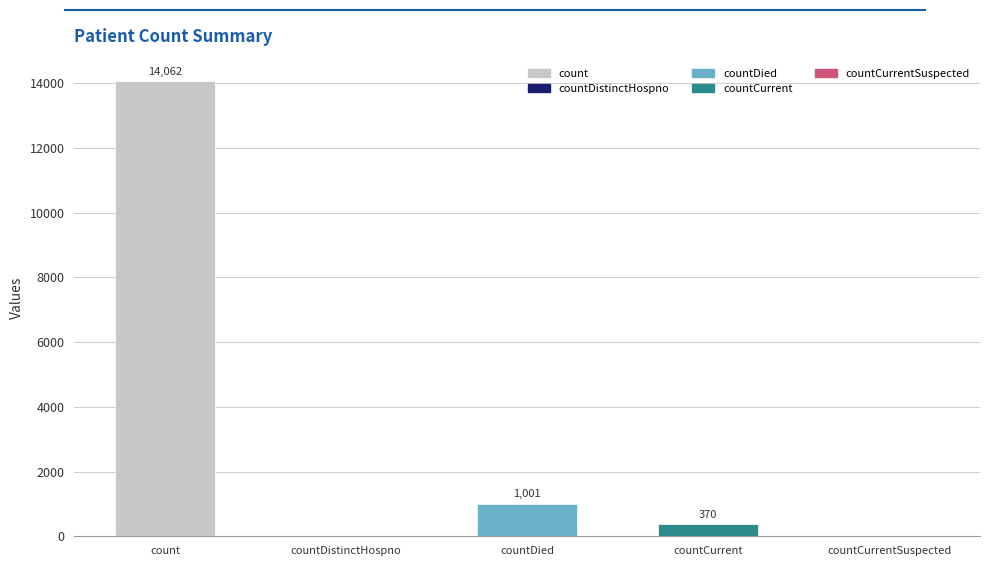

What is the greatest value displayed?

14062